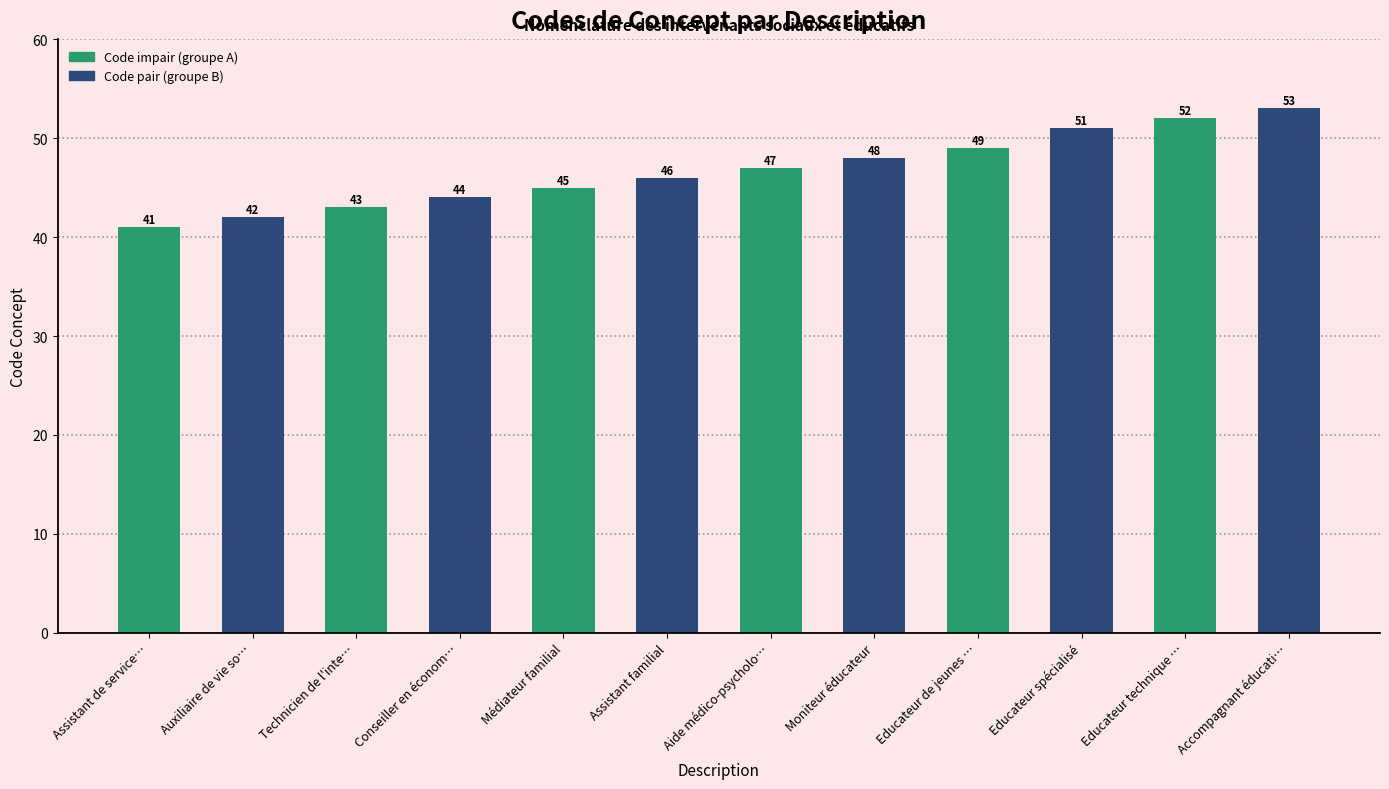

What is the value of the 12th bar from the left?

53